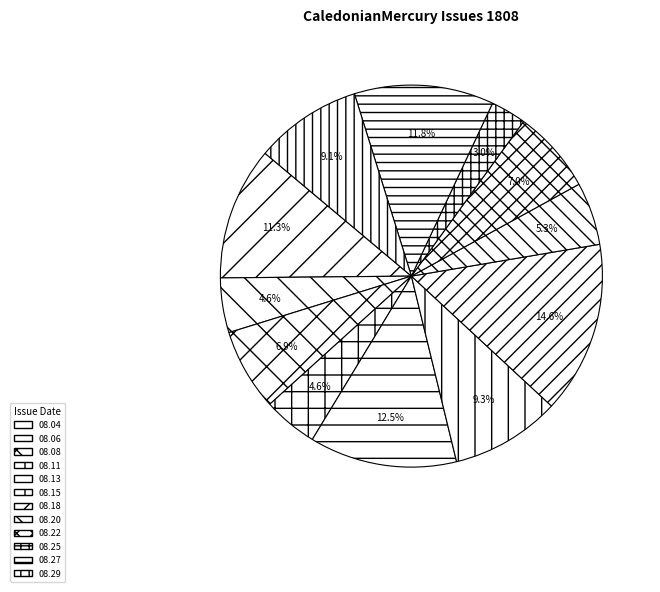

Which slice is the largest?

08.18